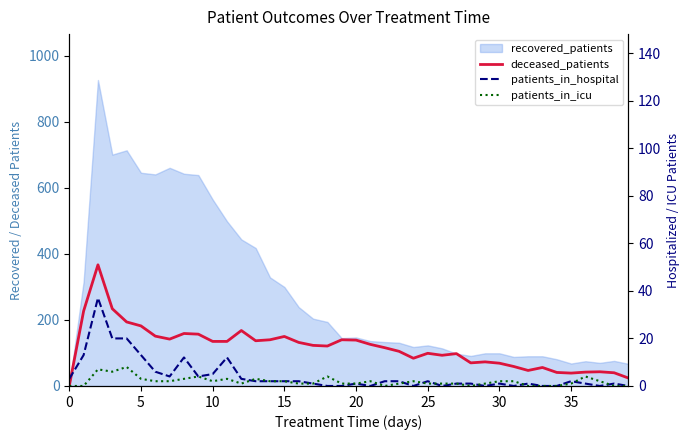

Which category has the lowest value in the patients_in_hospital series?

18